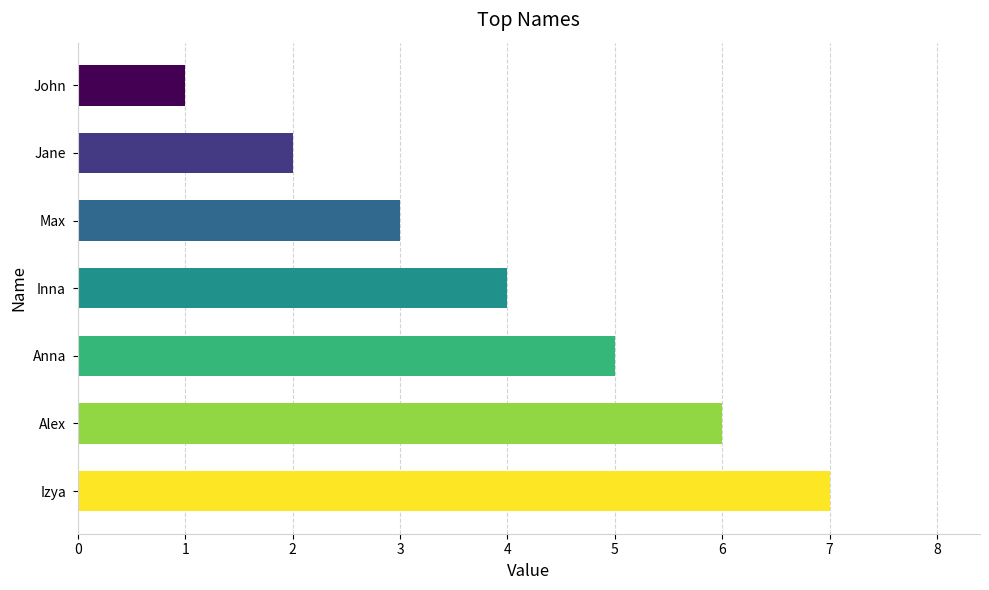

List the labels in order of value, largest first.

Izya, Alex, Anna, Inna, Max, Jane, John